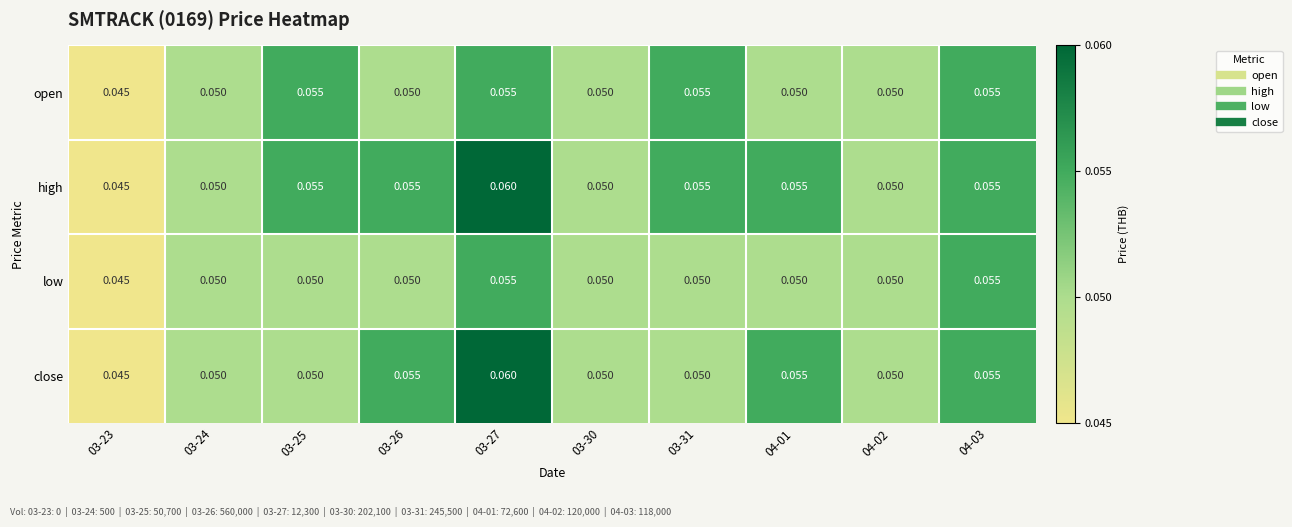

Which series has the largest total across all categories?

high